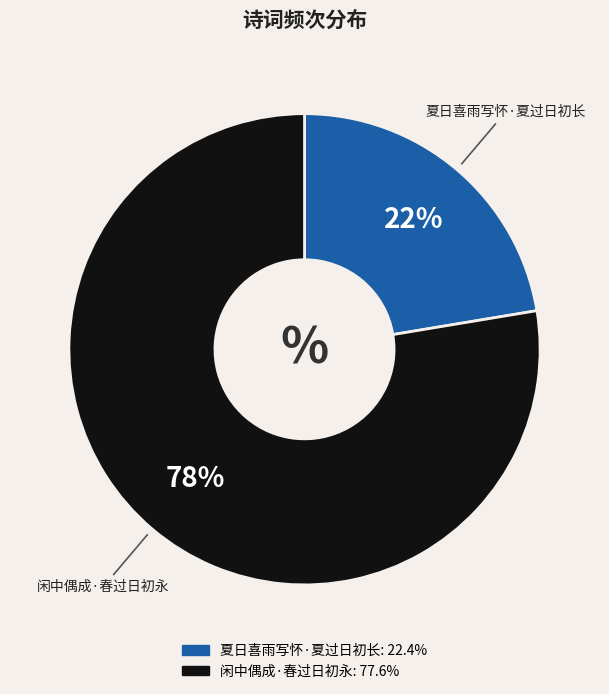

Which category has the smallest portion of the pie?

夏日喜雨写怀·夏过日初长